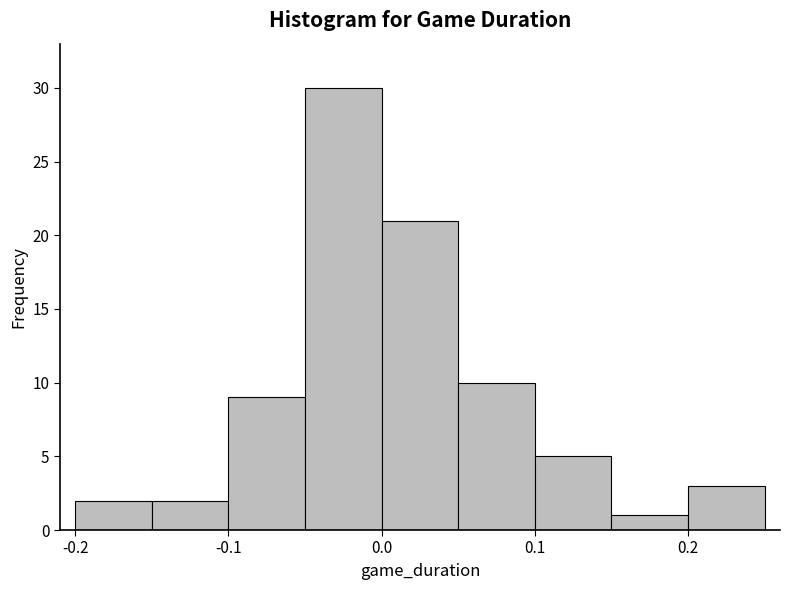

Reading left to right, list every bar in this chart as the range it spans on the x-axis followed by its height. The values are not printed on the chart, so give them approximately, as read against the axis.

-0.20 to -0.15: 2
-0.15 to -0.10: 2
-0.10 to -0.05: 9
-0.05 to 0.00: 30
0.00 to 0.05: 21
0.05 to 0.10: 10
0.10 to 0.15: 5
0.15 to 0.20: 1
0.20 to 0.25: 3